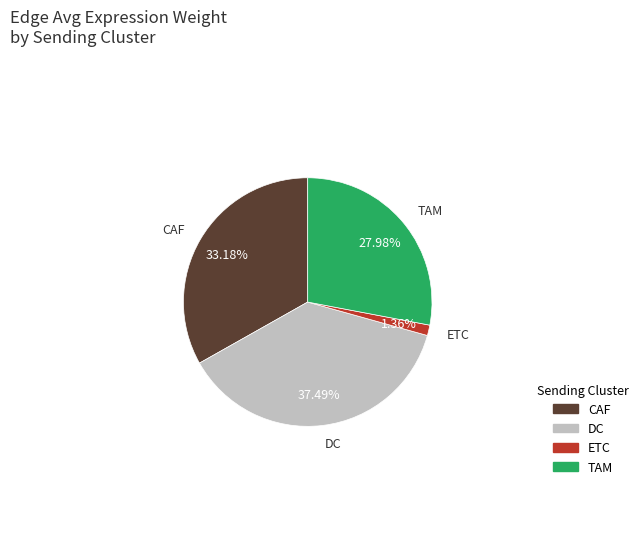

To the nearest percent, what is the difference between the DC and CAF slice percentages?

4%